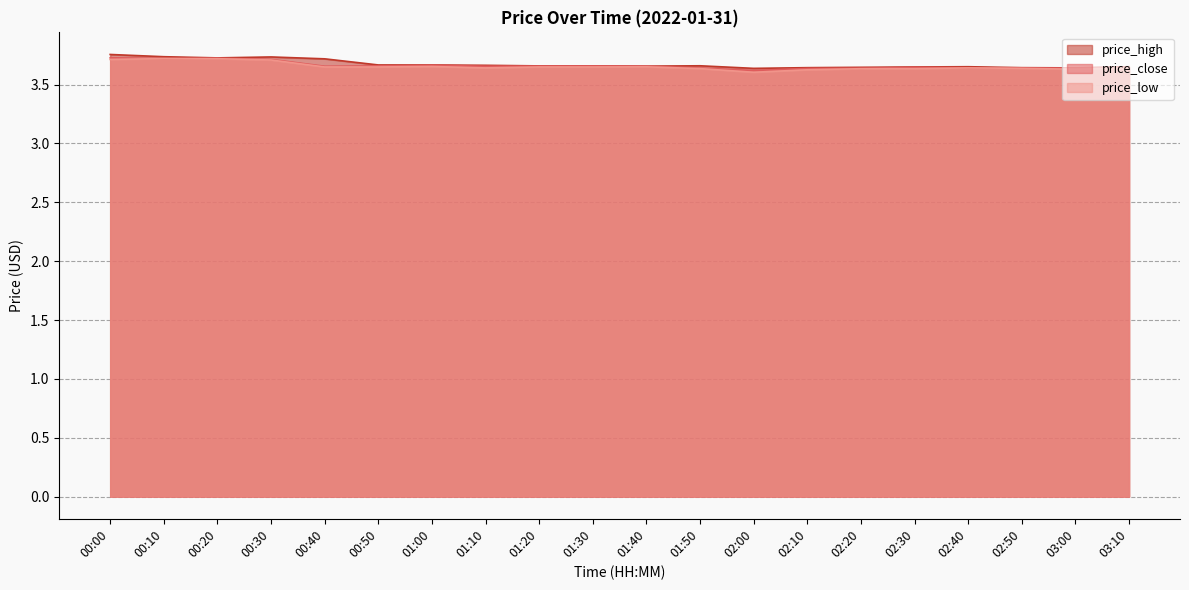

What is the approximate value of price_low at 02:00?

3.6